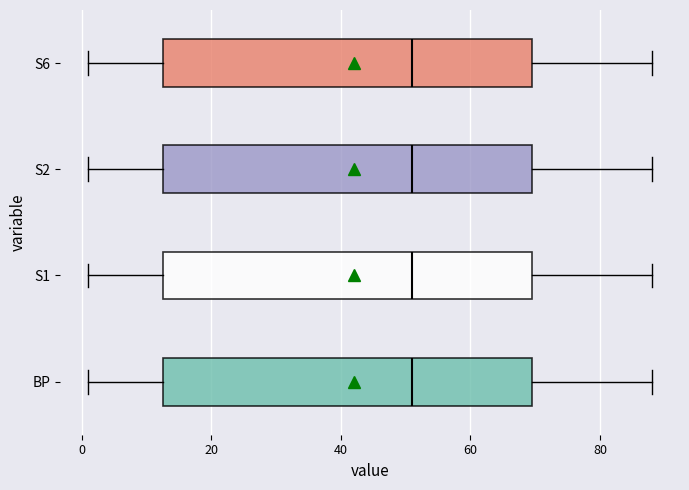

Reading bottom to top, read every box against the x-axis: the position of its median line, the range the box covers, and the ends of its whiskers. The values are not printed on the chart, so give them approximately, as read against the axis.

BP: median 52, box 12 to 70, whiskers 2 to 88
S1: median 52, box 12 to 70, whiskers 2 to 88
S2: median 52, box 12 to 70, whiskers 2 to 88
S6: median 52, box 12 to 70, whiskers 2 to 88